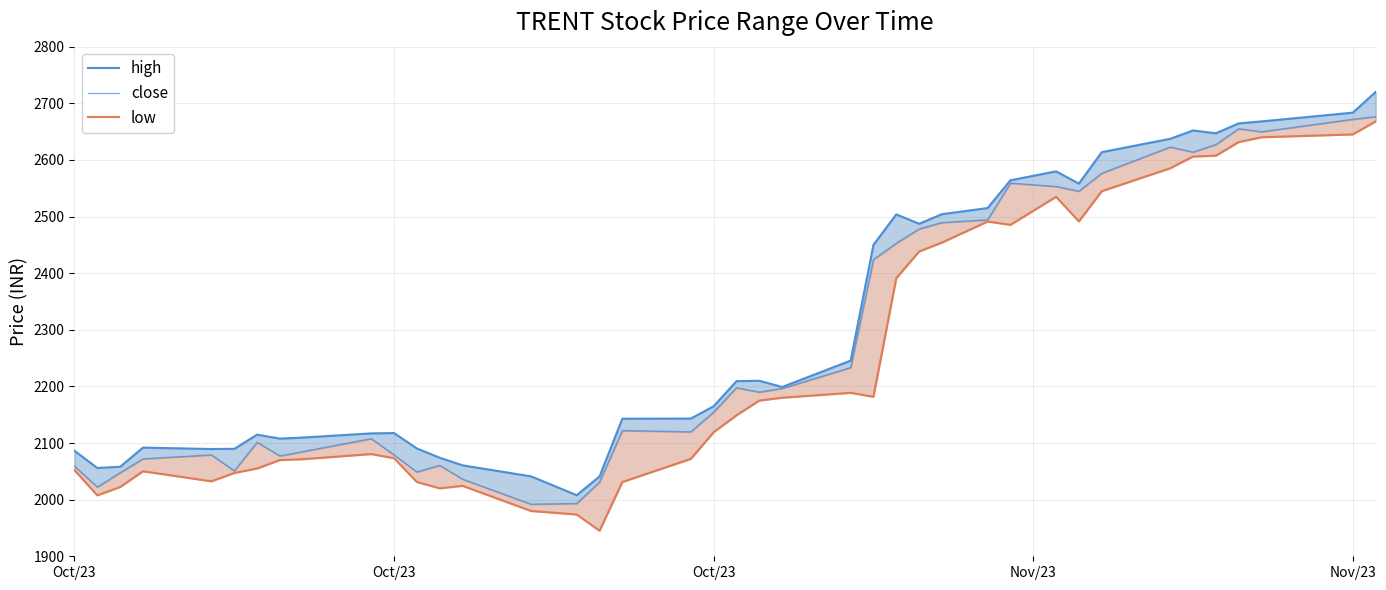

Reading left to right, list all the values displayed in this chart.

high: 2086.3	2055.9	2058.2	2091.9	2089.4	2089.8	2114.8	2107.8	2109.7	2117.0	2117.6	2090.4	2074.0	2060.6	2041.2	2007.9	2041.0	2142.9	2143.2	2165.0	2209.3	2210.0	2198.9	2245.5	2450.0	2503.8	2487.2	2504.2	2515.0	2564.0	2579.8	2558.2	2613.7	2637.3	2652.0	2647.1	2664.5	2668.0	2683.5	2720.0
close: 2059.1	2022.3	2047.6	2072.1	2079.1	2050.8	2101.3	2077.2	2084.8	2107.7	2079.0	2048.9	2060.6	2036.2	1992.0	1993.2	2031.1	2122.1	2119.8	2154.7	2197.7	2189.8	2196.5	2233.2	2424.0	2452.8	2478.1	2489.3	2494.2	2559.1	2553.2	2544.7	2576.4	2622.8	2613.8	2627.2	2655.1	2649.7	2671.8	2676.4
low: 2052.0	2007.6	2022.3	2050.1	2032.4	2047.1	2055.0	2070.0	2071.4	2080.5	2073.1	2031.2	2020.0	2024.4	1980.0	1973.8	1945.0	2031.2	2072.0	2119.1	2148.9	2175.0	2180.0	2188.7	2181.7	2391.1	2438.2	2454.1	2491.2	2485.3	2534.8	2491.4	2544.8	2585.3	2605.9	2607.5	2631.5	2640.0	2645.1	2668.0